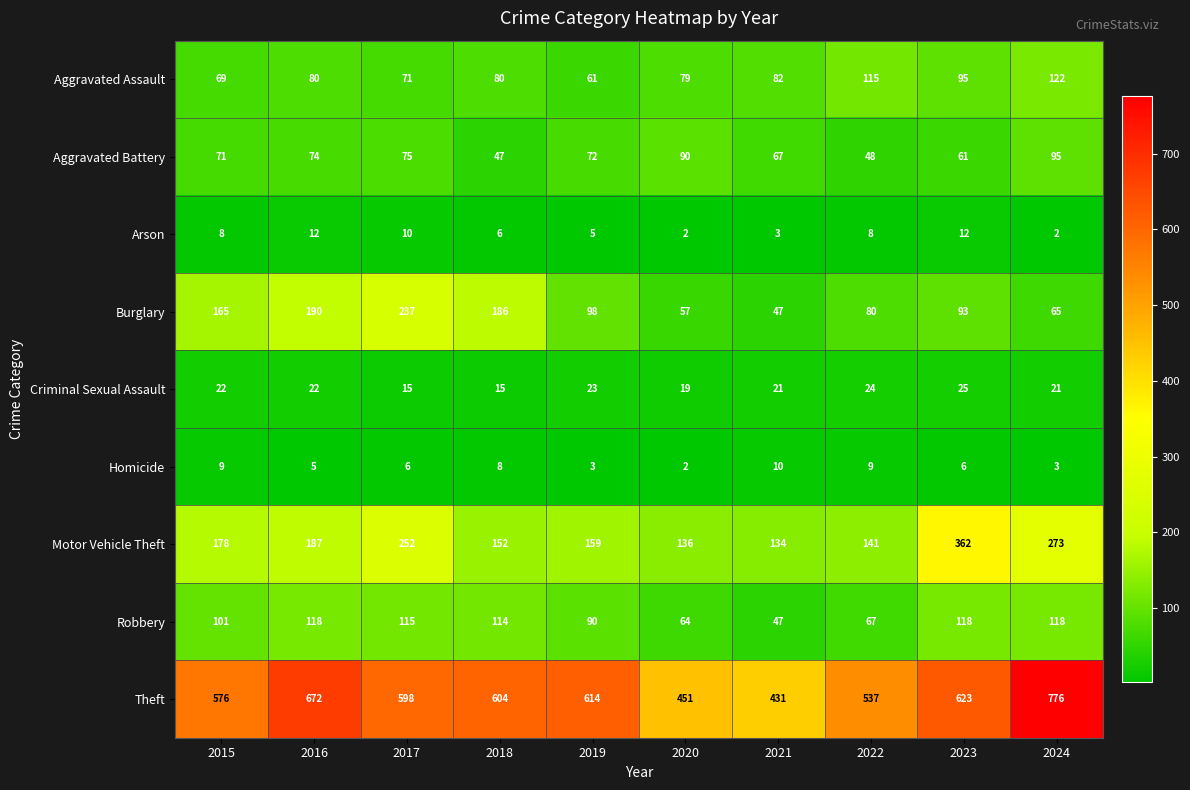

Rank the series at 2023 from highest to lowest value.

Theft, Motor Vehicle Theft, Robbery, Aggravated Assault, Burglary, Aggravated Battery, Criminal Sexual Assault, Arson, Homicide